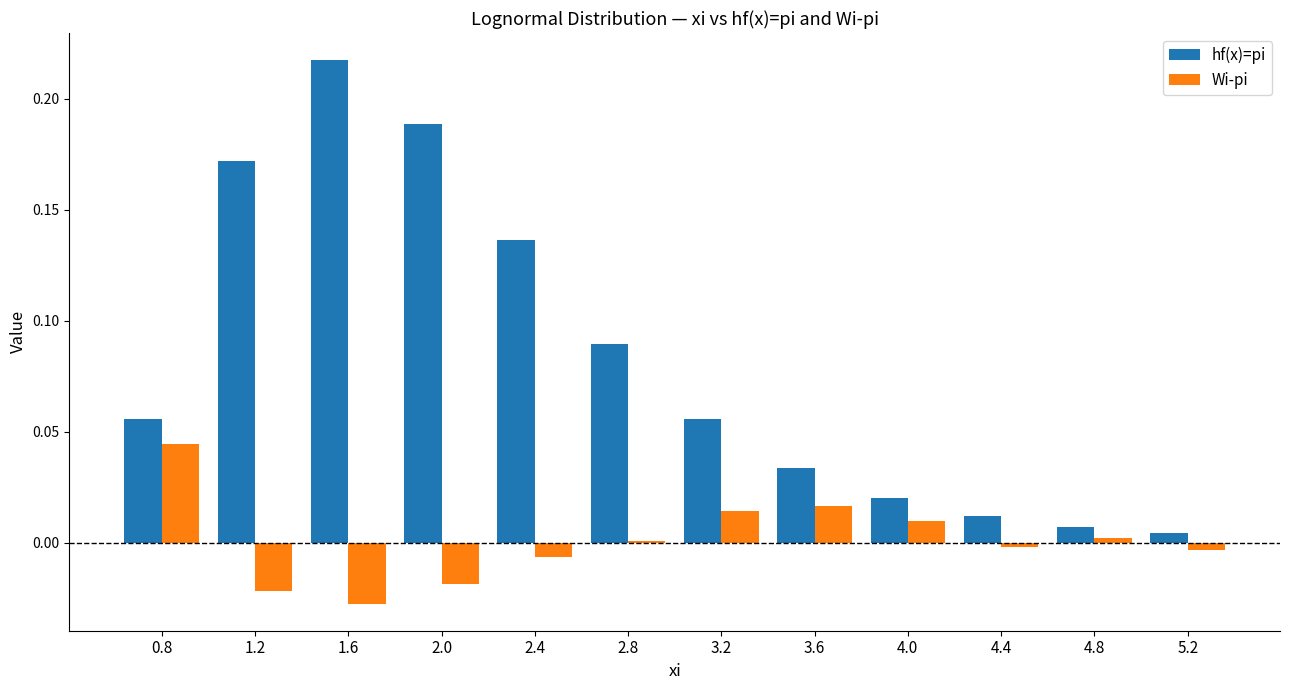

What is the sum of all hf(x)=pi values?

1.0